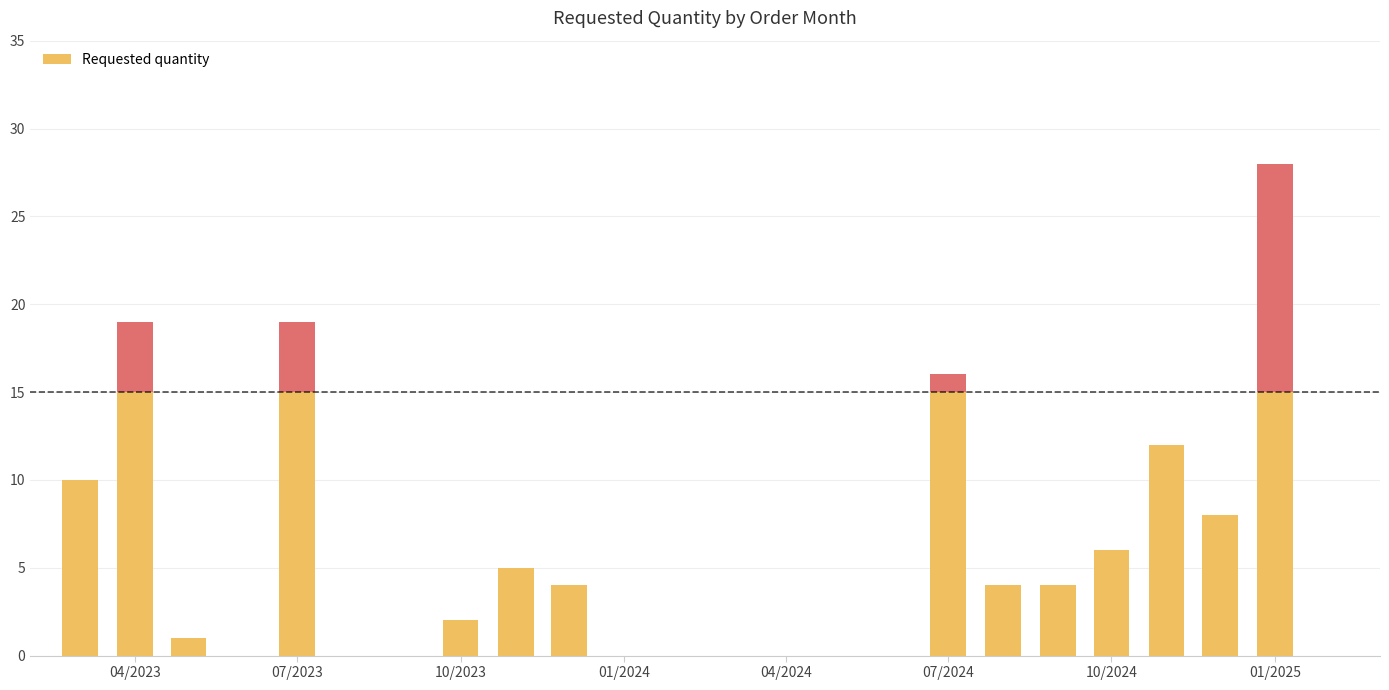

What is the difference between the maximum and second lowest values?

26